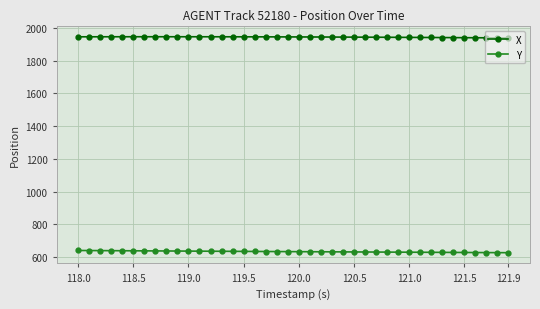

True or false: X and Y cross at least once.

False